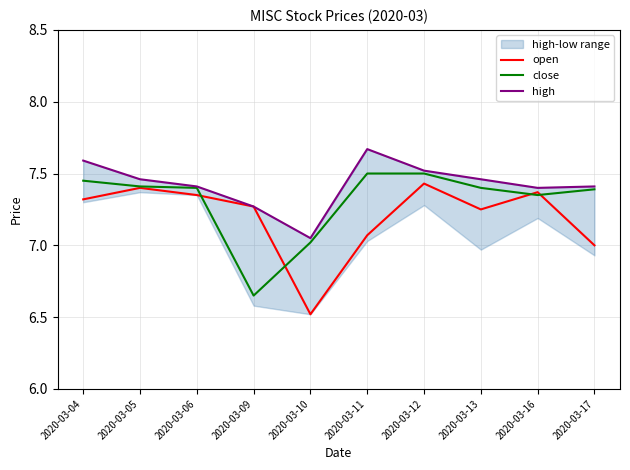

What is the total value across all series at 2020-03-04?

22.4